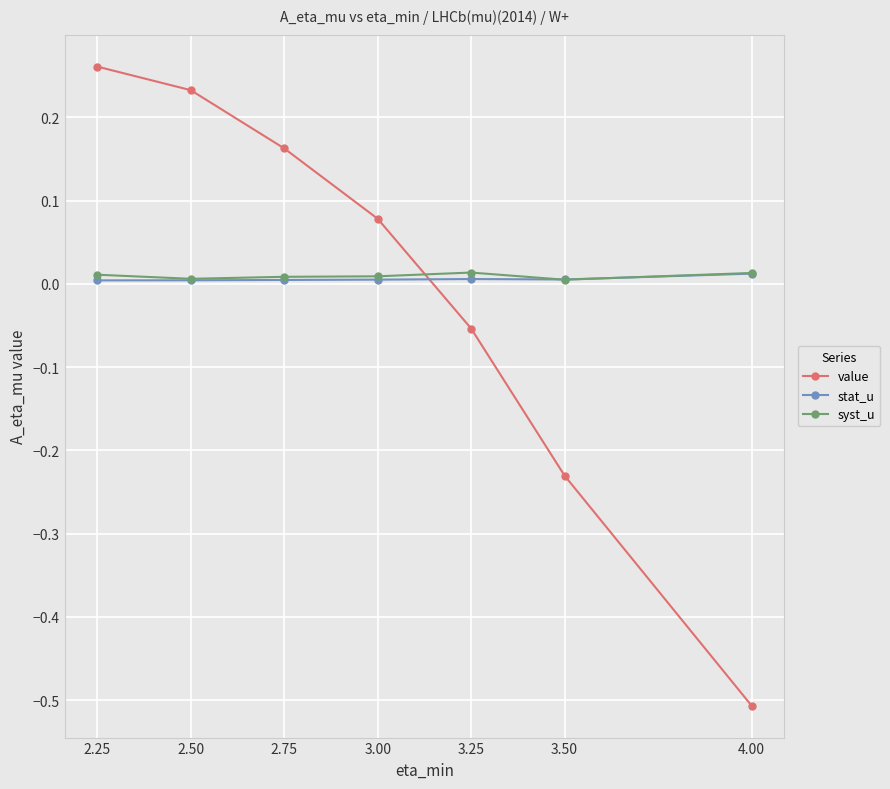

At which category is the sum across all series the highest?

2.25